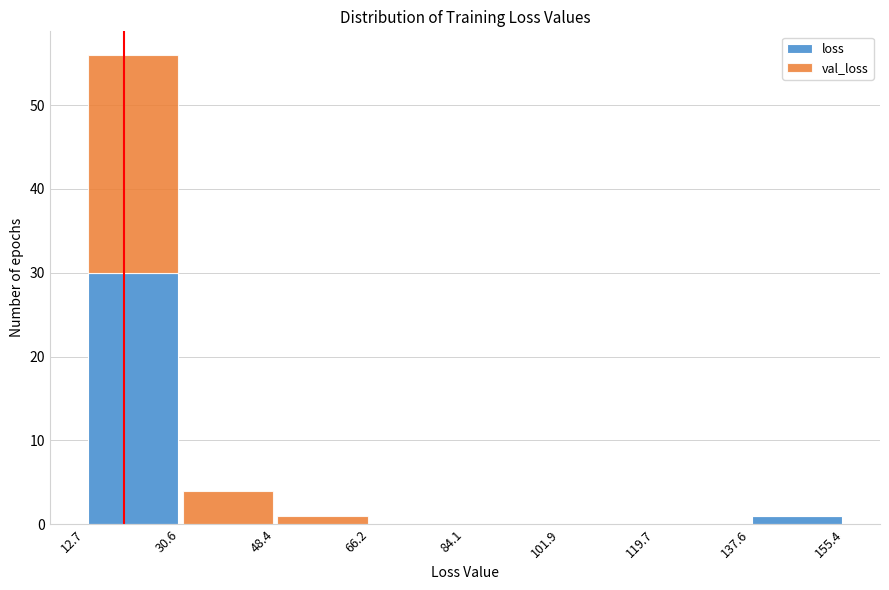

Reading left to right, list every stacked bar in this chart as the range it spans on the x-axis followed by its total height. The values are not printed on the chart, so give them approximately, as read against the axis.

12.7 to 30.6: 56
30.6 to 48.4: 4
48.4 to 66.2: 1
66.2 to 84.1: 0
84.1 to 101.9: 0
101.9 to 119.7: 0
119.7 to 137.6: 0
137.6 to 155.4: 1